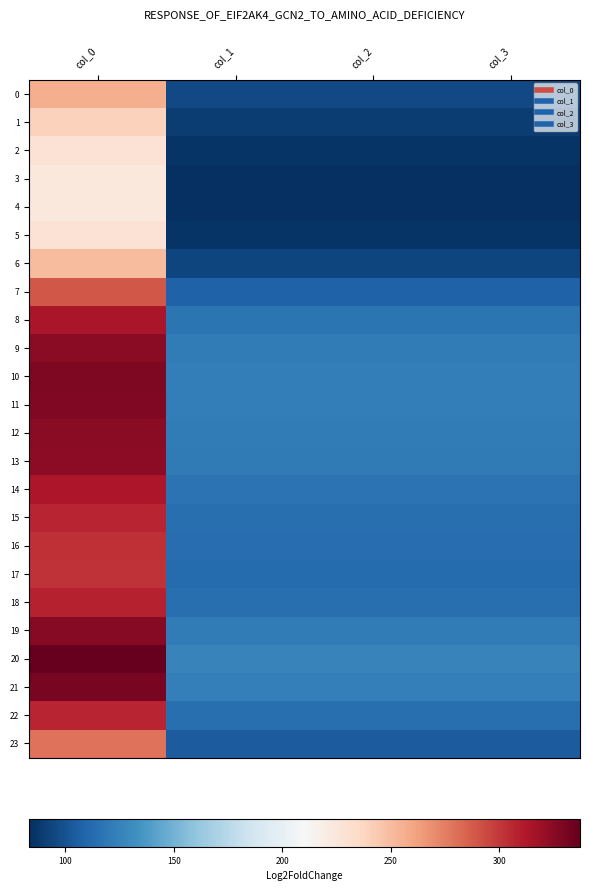

At col_0, list the series in order from largest to smallest.

20, 21, 10, 11, 19, 12, 9, 13, 8, 14, 18, 22, 15, 16, 17, 7, 23, 0, 6, 1, 2, 5, 3, 4